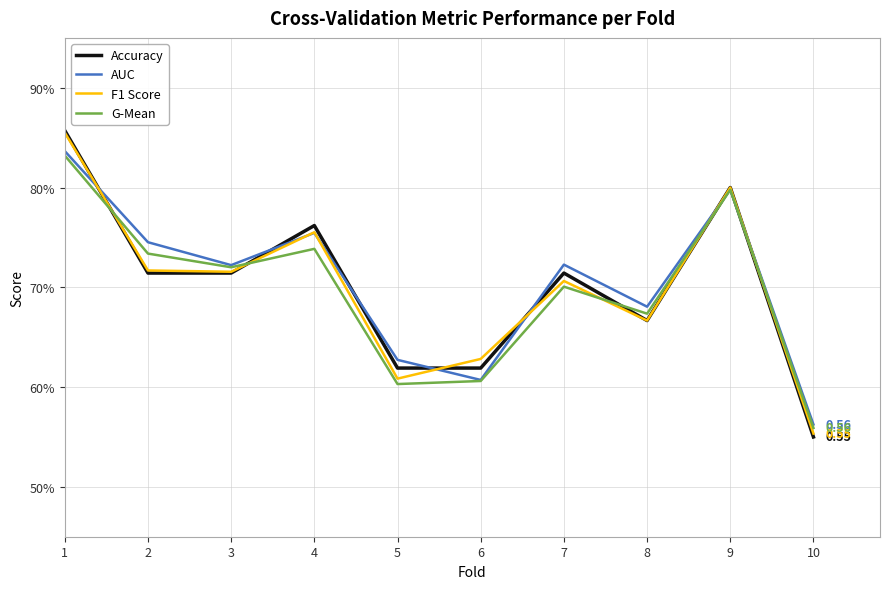

Reading right to left, what are all the values shown in this chart?

Accuracy: 10=0.6	9=0.8	8=0.7	7=0.7	6=0.6	5=0.6	4=0.8	3=0.7	2=0.7	1=0.9
AUC: 10=0.6	9=0.8	8=0.7	7=0.7	6=0.6	5=0.6	4=0.8	3=0.7	2=0.7	1=0.8
F1 Score: 10=0.6	9=0.8	8=0.7	7=0.7	6=0.6	5=0.6	4=0.8	3=0.7	2=0.7	1=0.9
G-Mean: 10=0.6	9=0.8	8=0.7	7=0.7	6=0.6	5=0.6	4=0.7	3=0.7	2=0.7	1=0.8